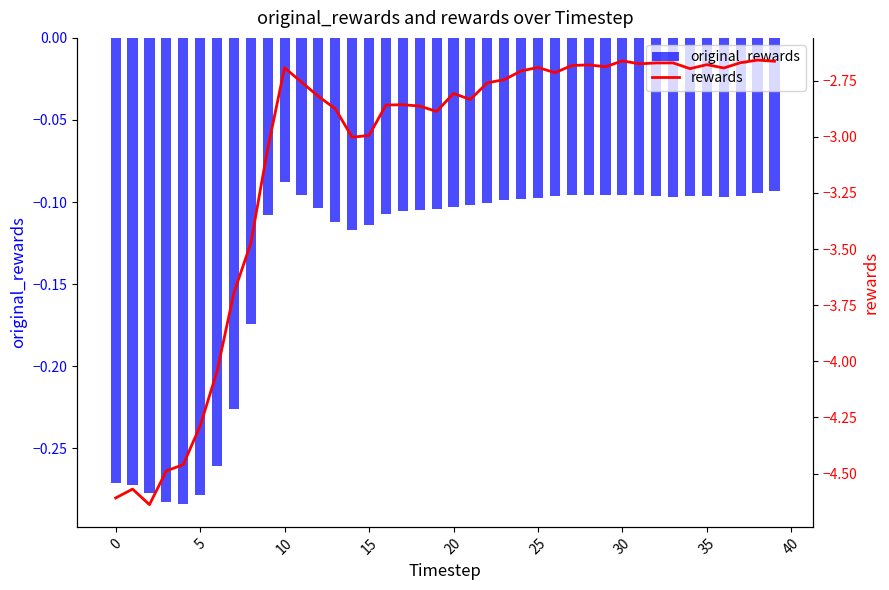

Which series changed the most between 0 and 15?

rewards